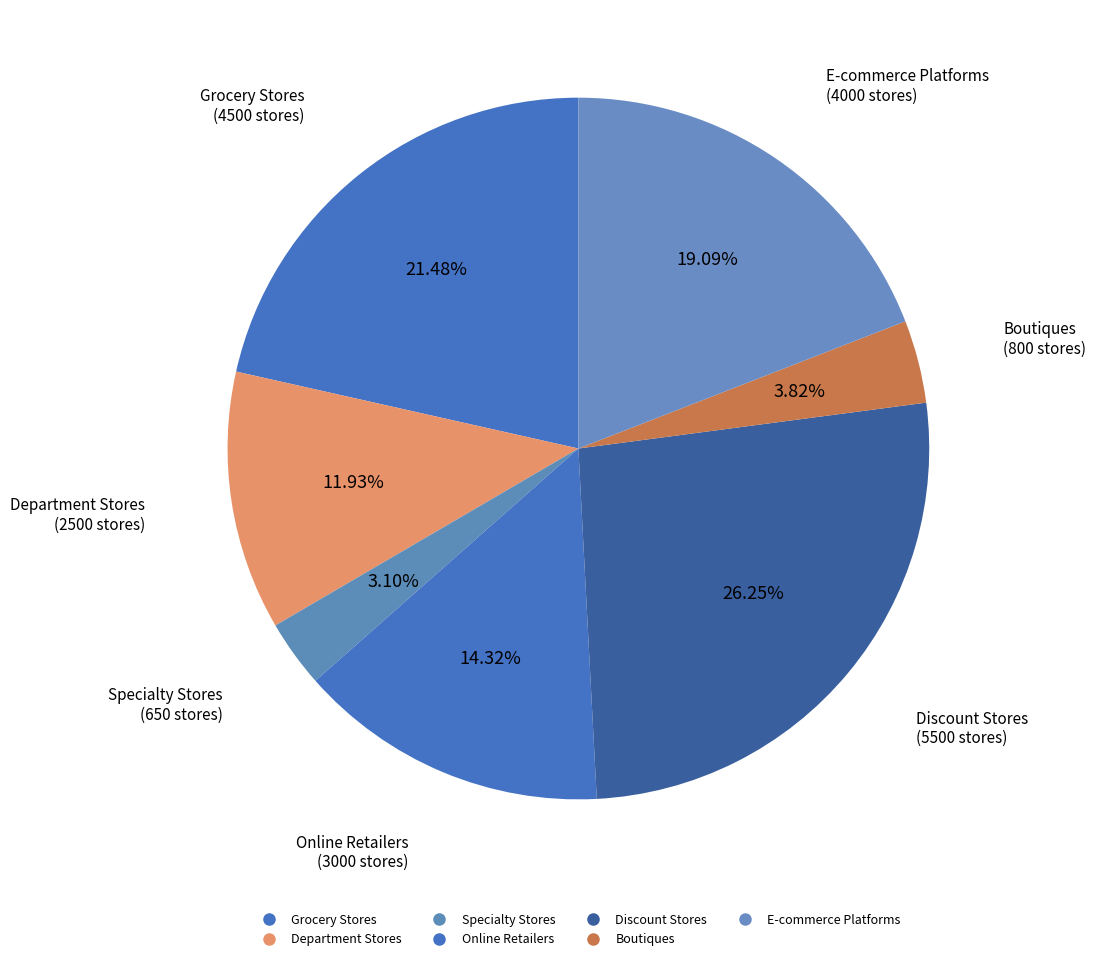

Count the number of slices in the pie.

7